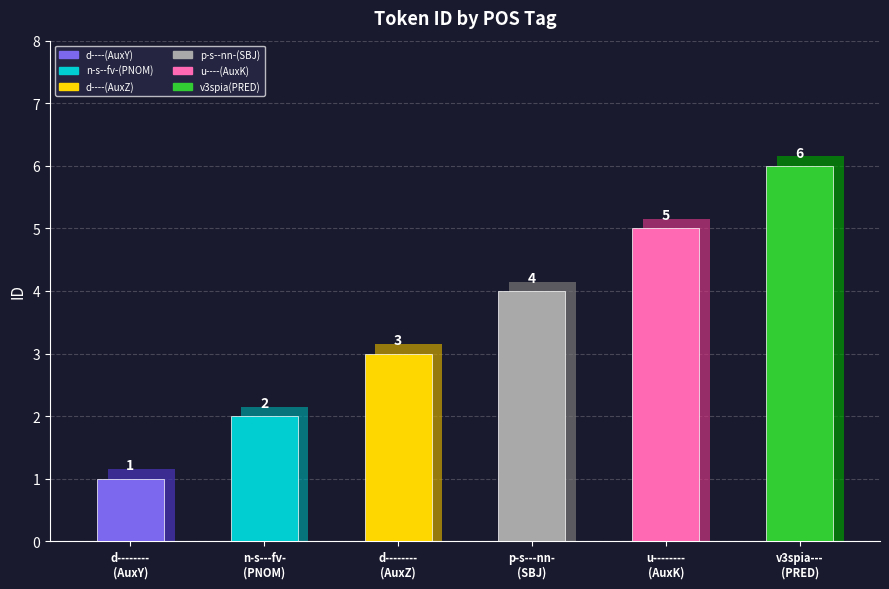

What is the difference between the second highest and second lowest values?

3